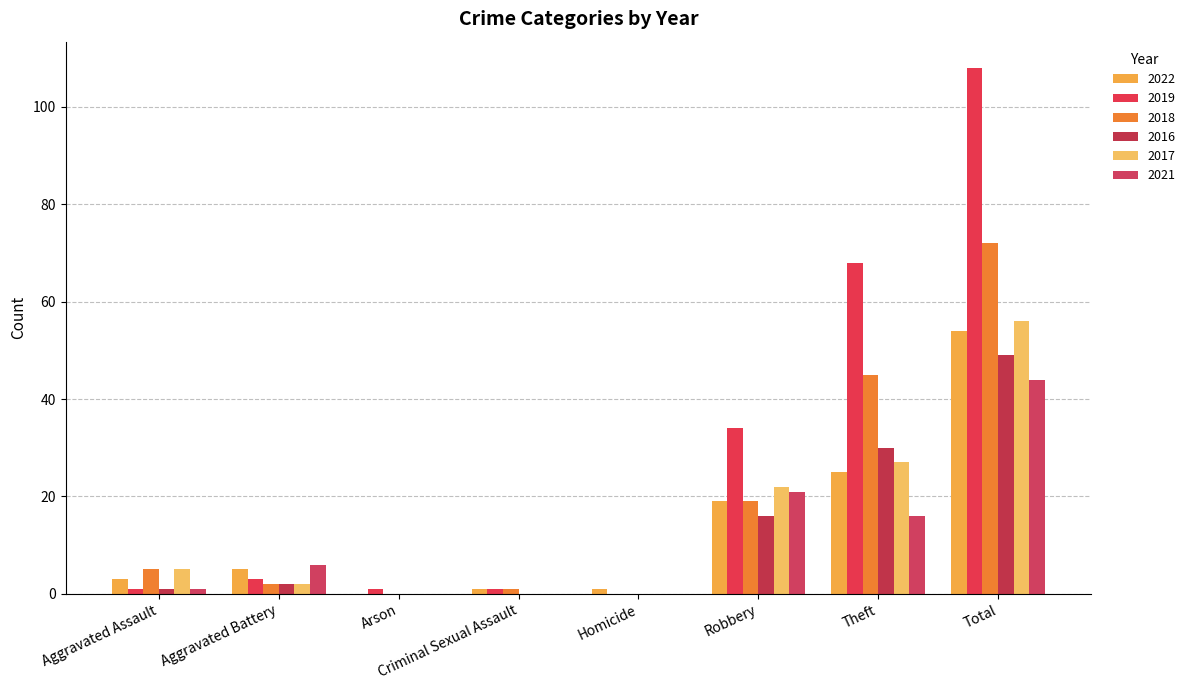

At which label is 2017 closest to 28?

Theft